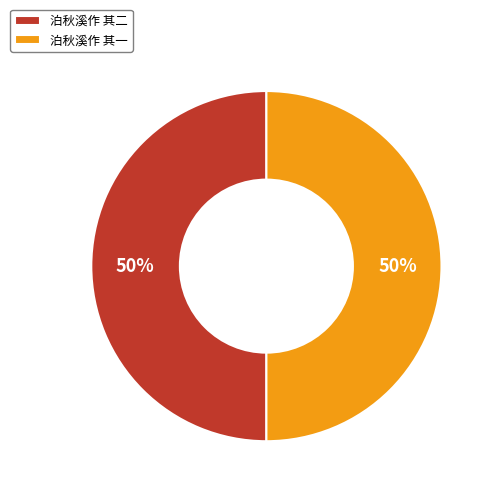

Is it true that 泊秋溪作 其一 is 59% of the pie?

False